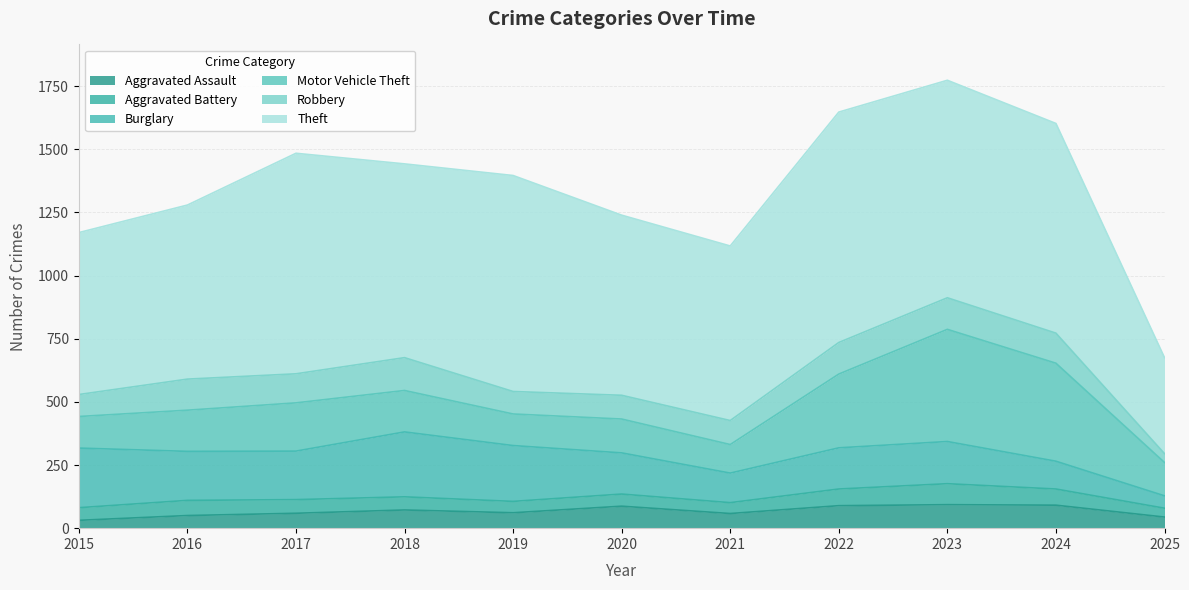

At which category is the sum across all series the highest?

2023